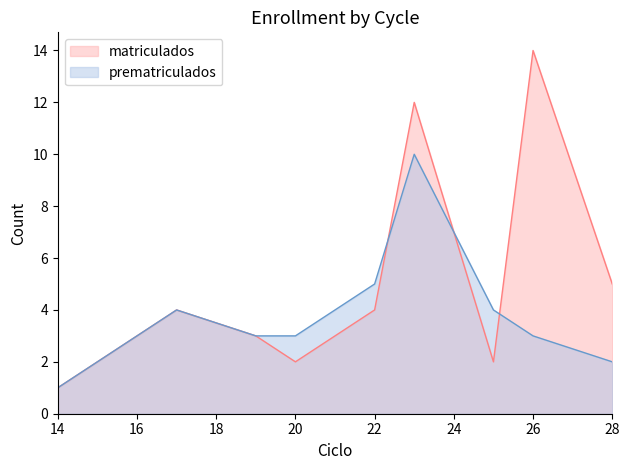

Which series has the widest spread of values?

matriculados